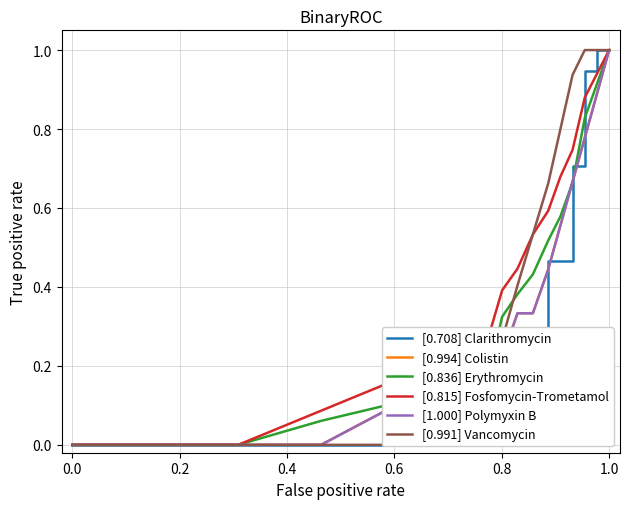

After their last crossing, which series has the higher values: [1.000] Polymyxin B or [0.708] Clarithromycin?

[0.708] Clarithromycin